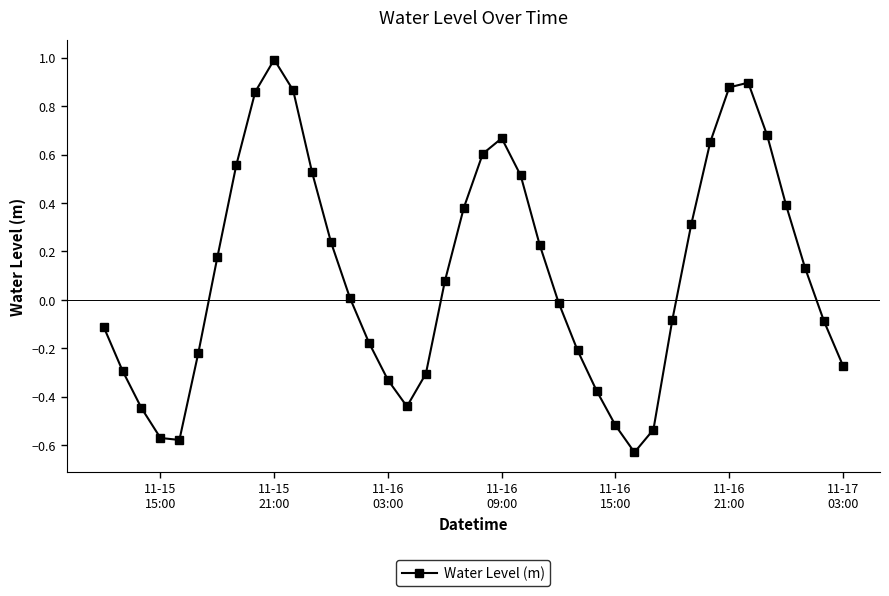

How many series are shown in this chart?

1